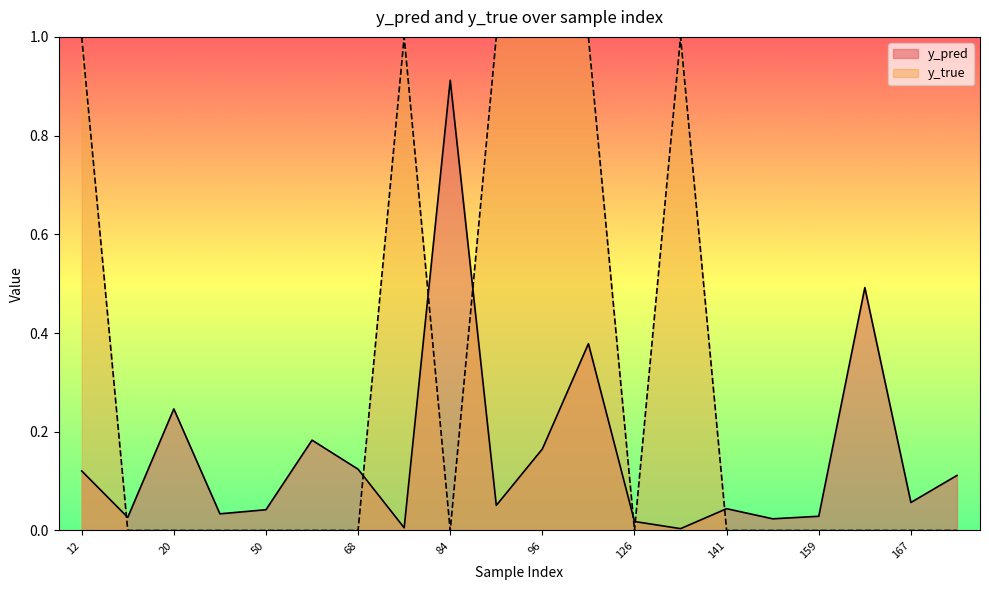

Rank the series by their average value, from lowest to highest.

y_pred, y_true